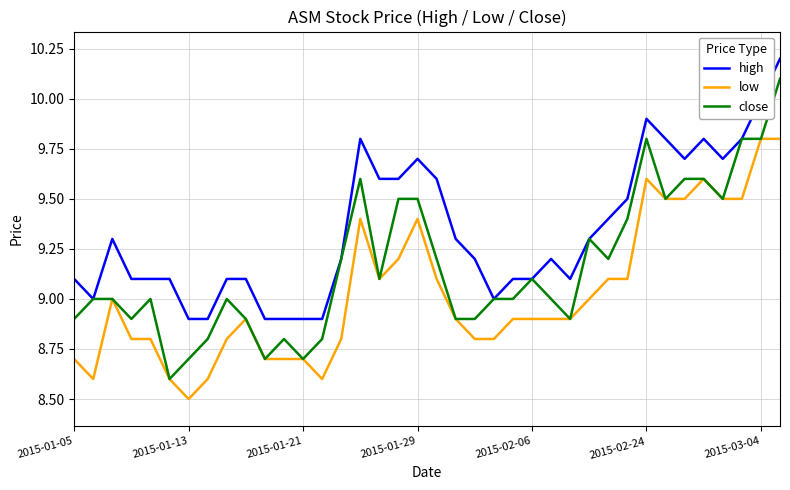

What are all the series names shown in the legend?

high, low, close